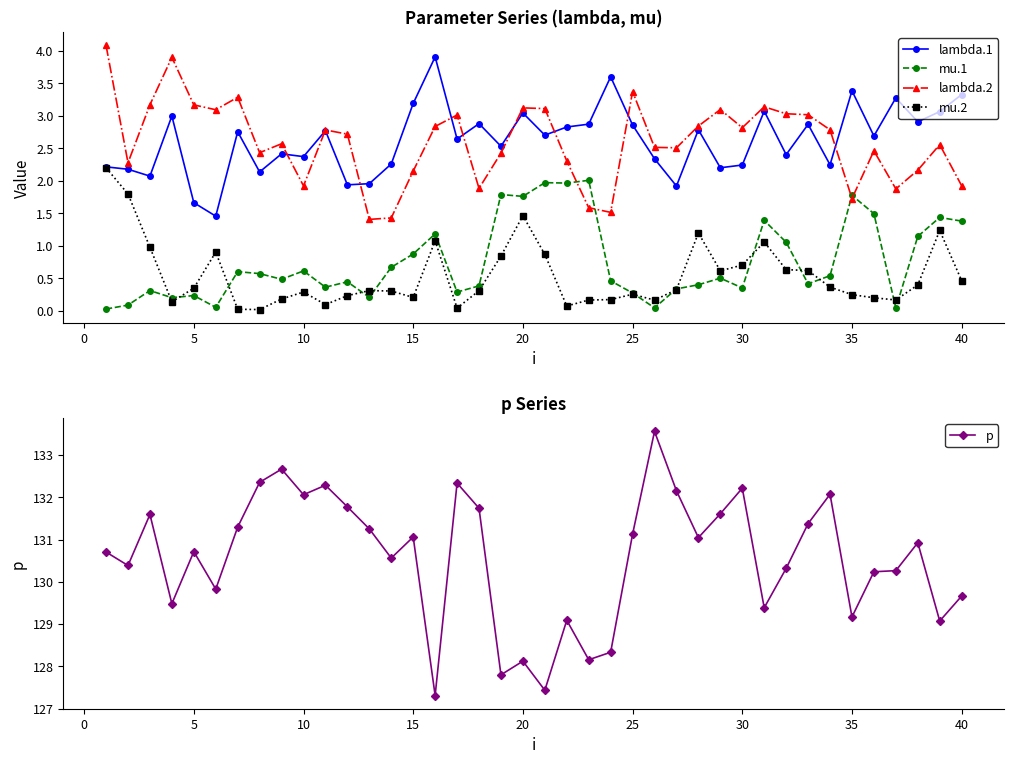

True or false: lambda.1 has more than 1 points higher than both neighbors.

True